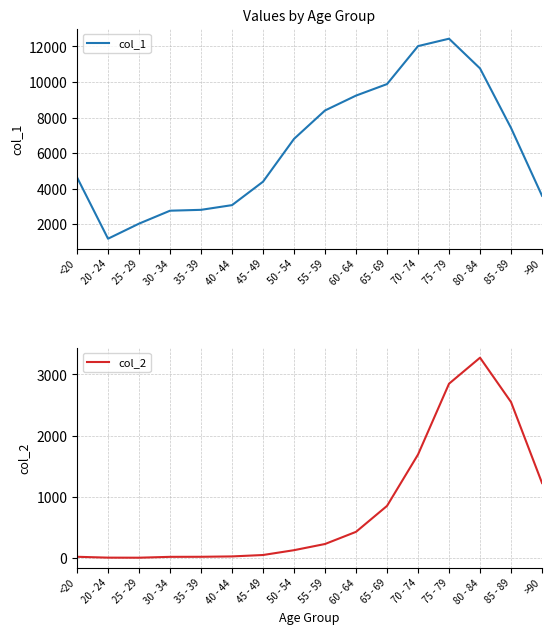

Rank the series at 45 - 49 from lowest to highest value.

col_2, col_1